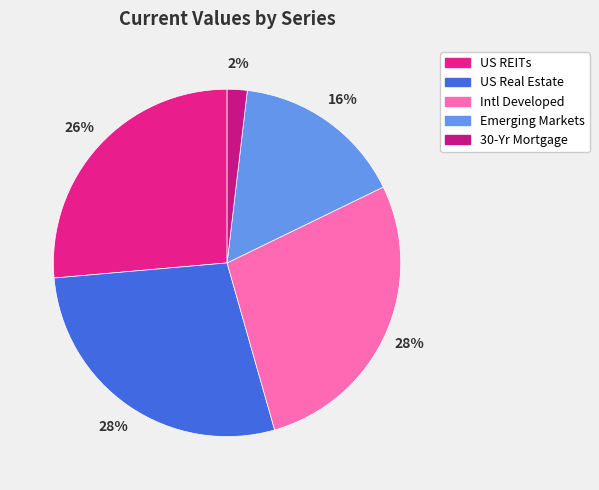

To the nearest percent, what portion does Emerging Markets represent?

16%